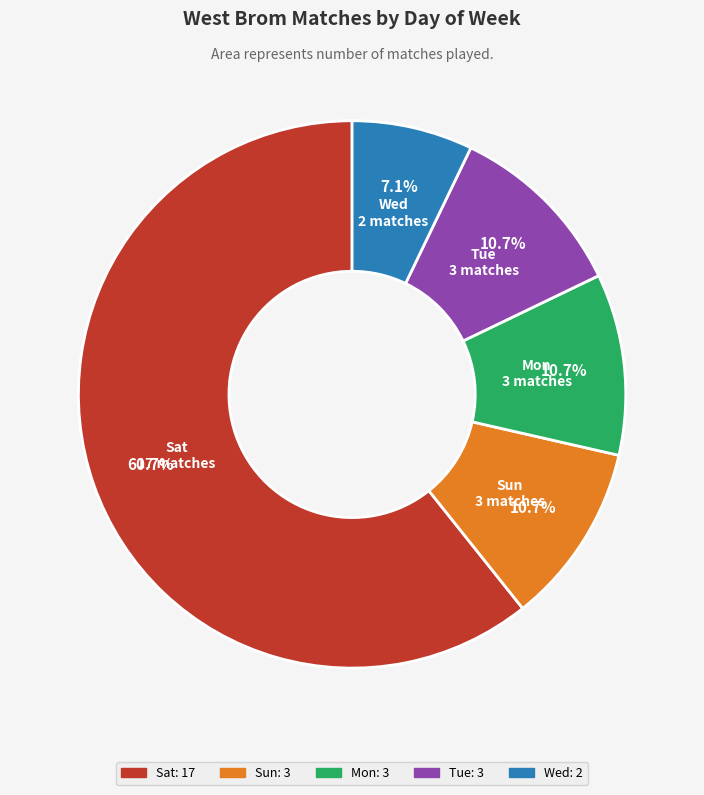

Which category has the biggest portion of the pie?

Sat